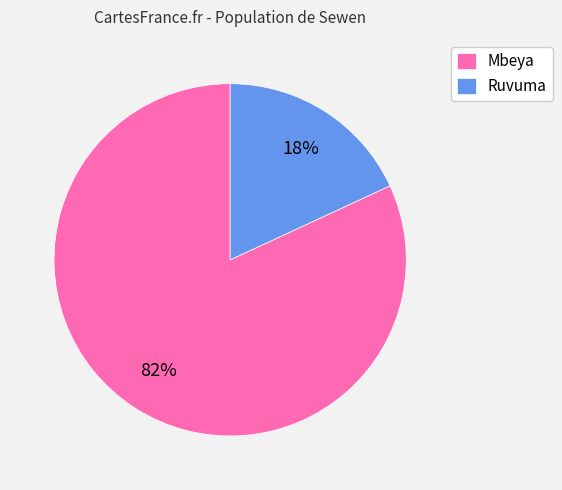

Which category has the smallest portion of the pie?

Ruvuma